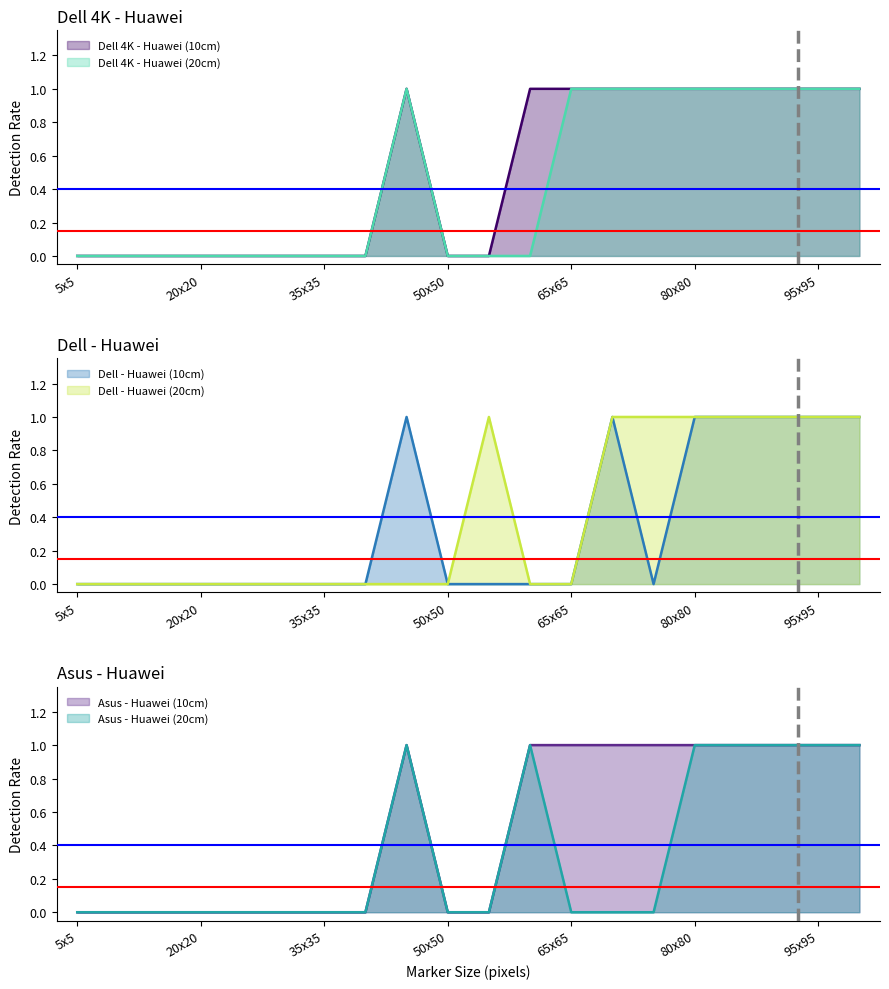

How many lines are shown in the chart?

6